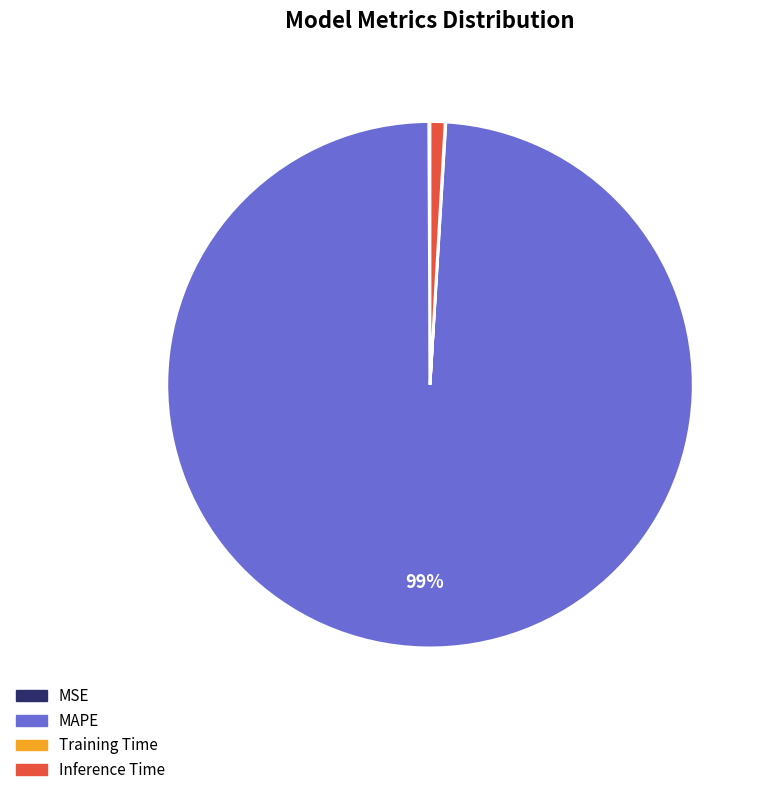

Is there a majority slice in this chart?

Yes